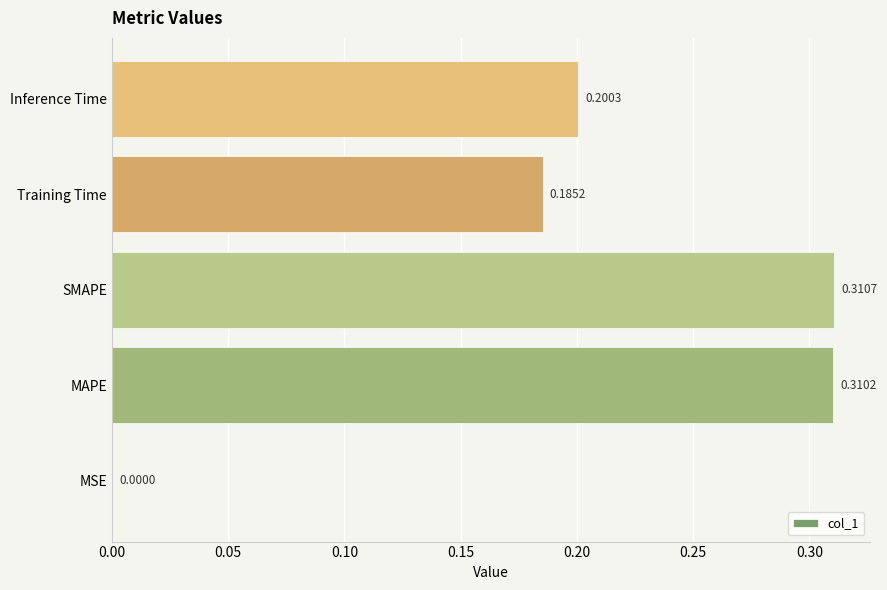

Does the chart contain stacked bars?

No